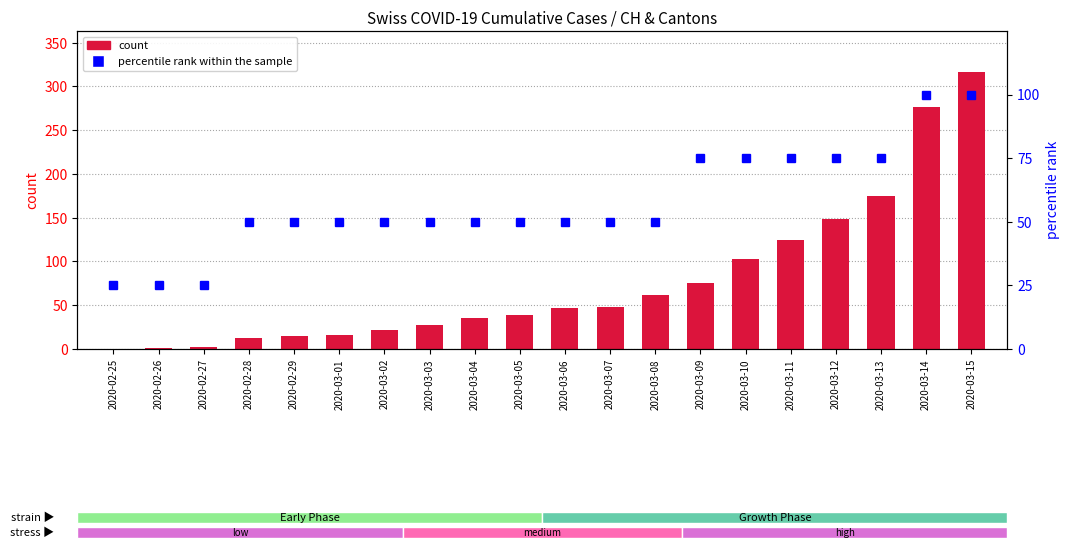

How many series are shown in this chart?

2